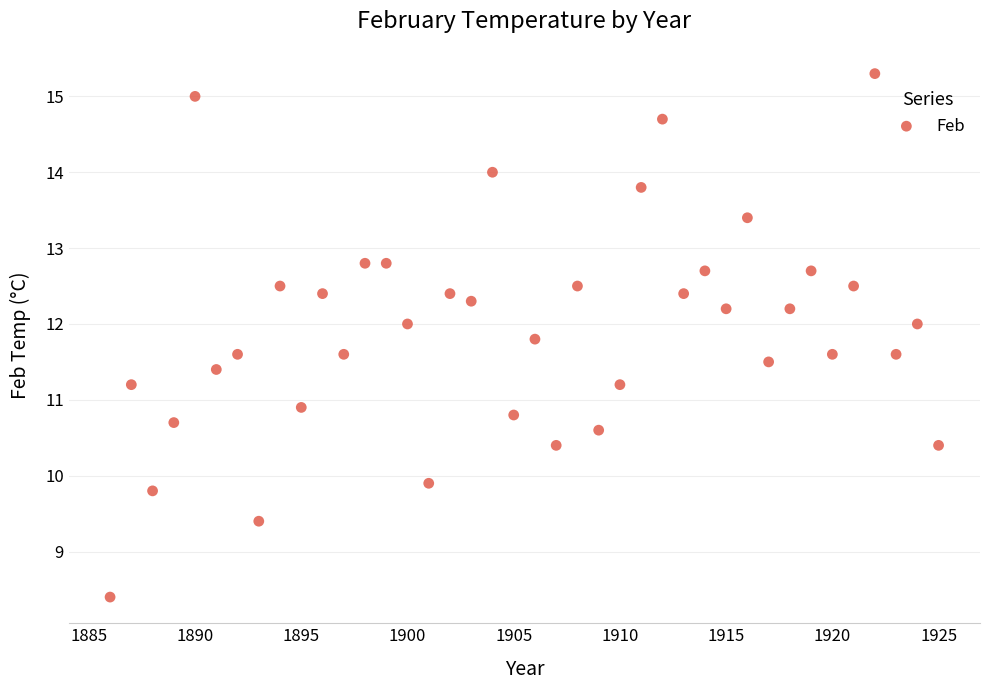

What Y value in the scatter plot is closest to 11?

10.9